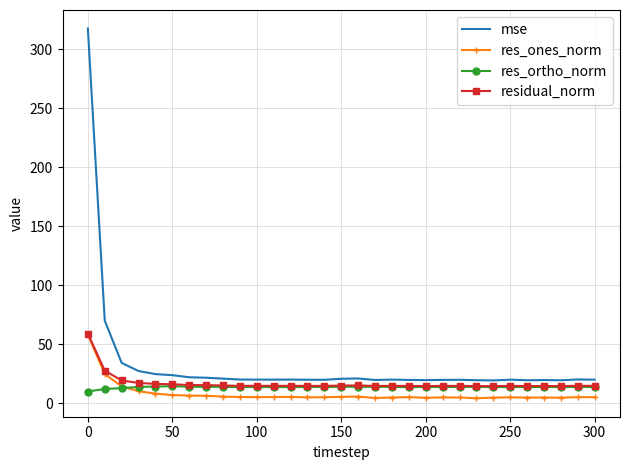

Which series has the largest total across all categories?

mse